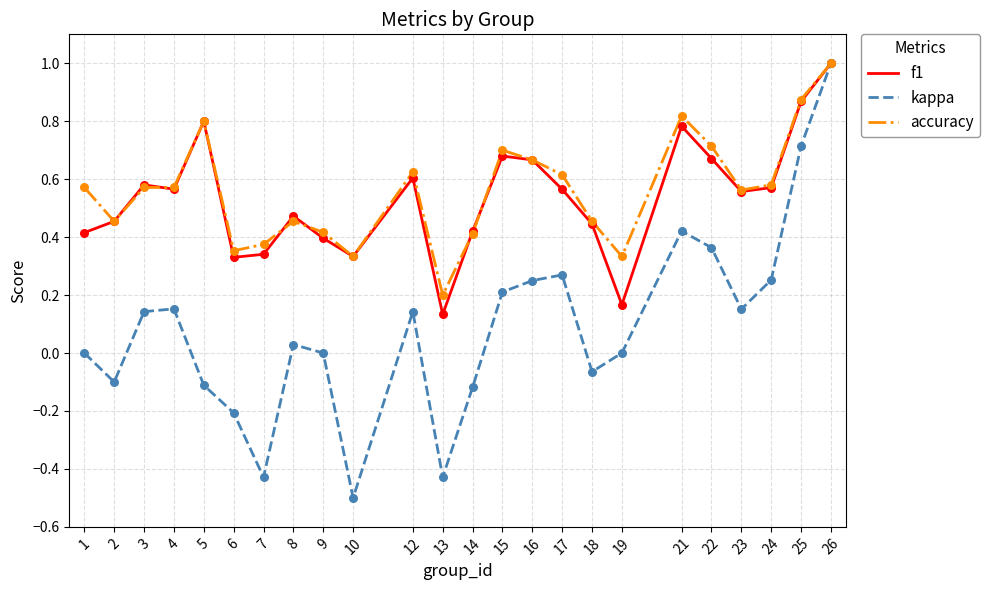

What are all the series names shown in the legend?

f1, kappa, accuracy